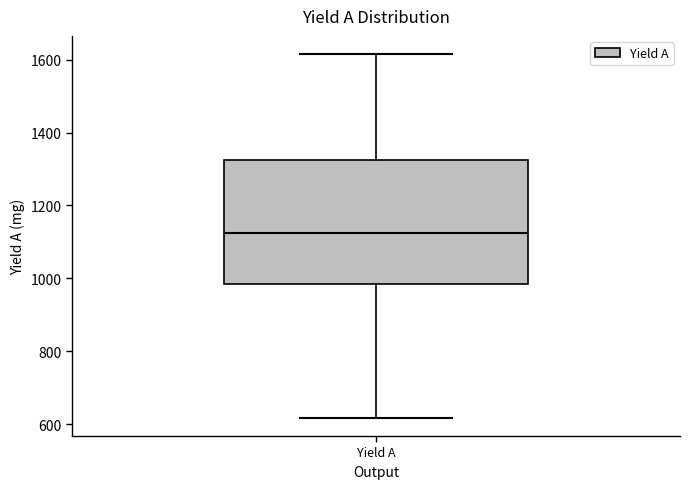

Transcribe this box plot: give where the median line is, the range the box spans, and where the two whiskers end, as read against the y-axis. The values are not printed on the chart, so give them approximately, as read against the axis.

median 1120, box 980 to 1320, whiskers 620 to 1620